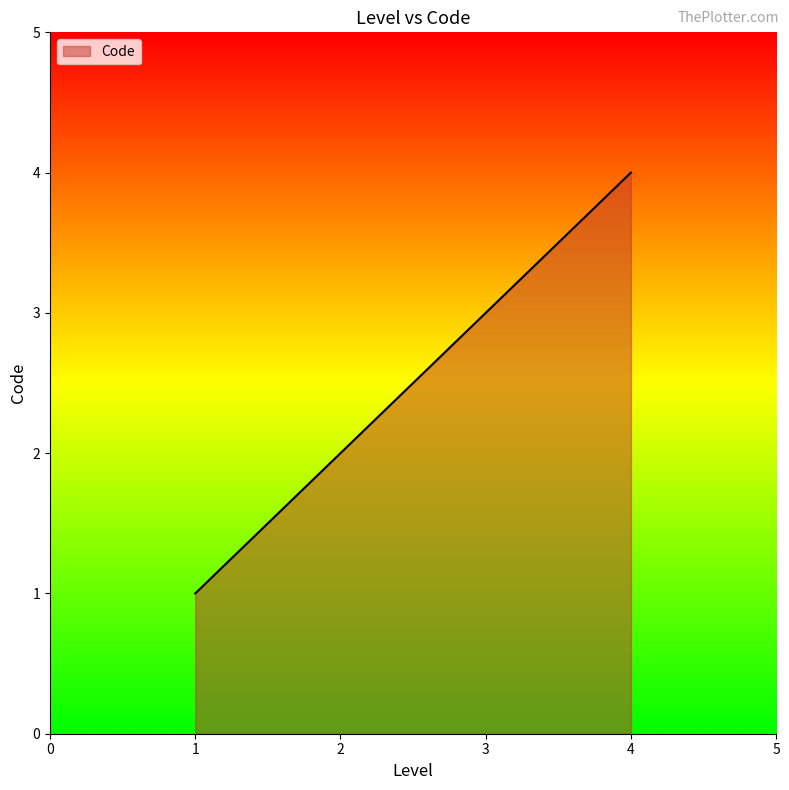

At which category does the chart reach its peak across all series?

4